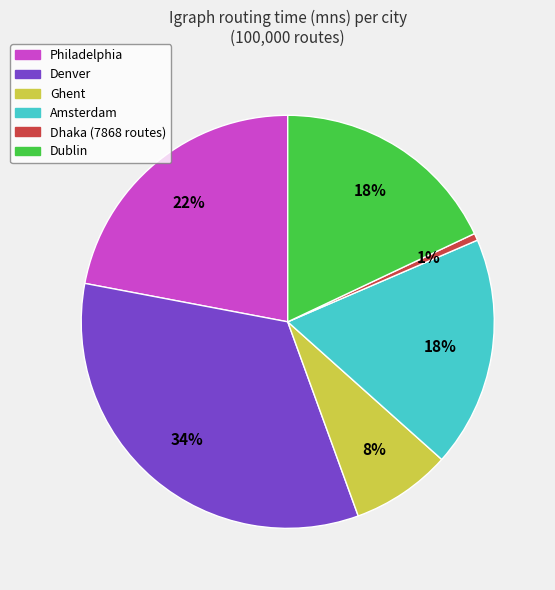

Between Dhaka (7868 routes) and Denver, which is larger?

Denver